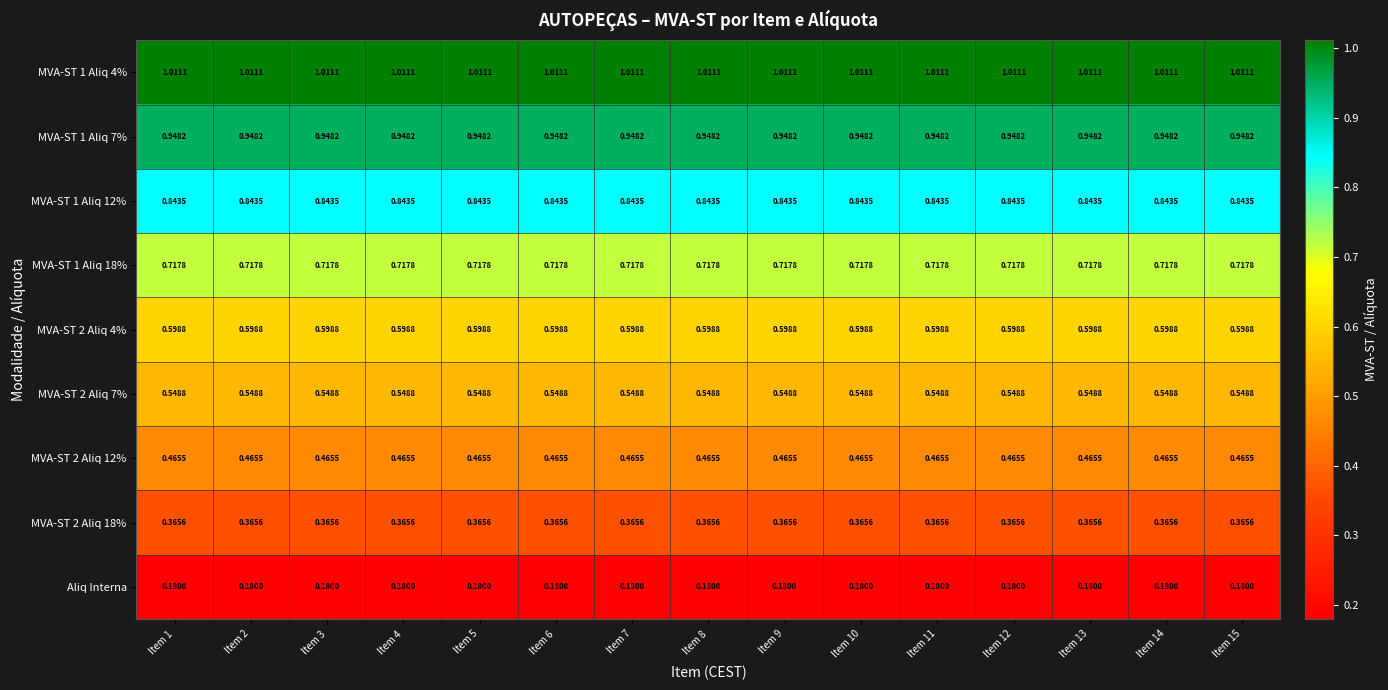

How many series are shown in this chart?

9